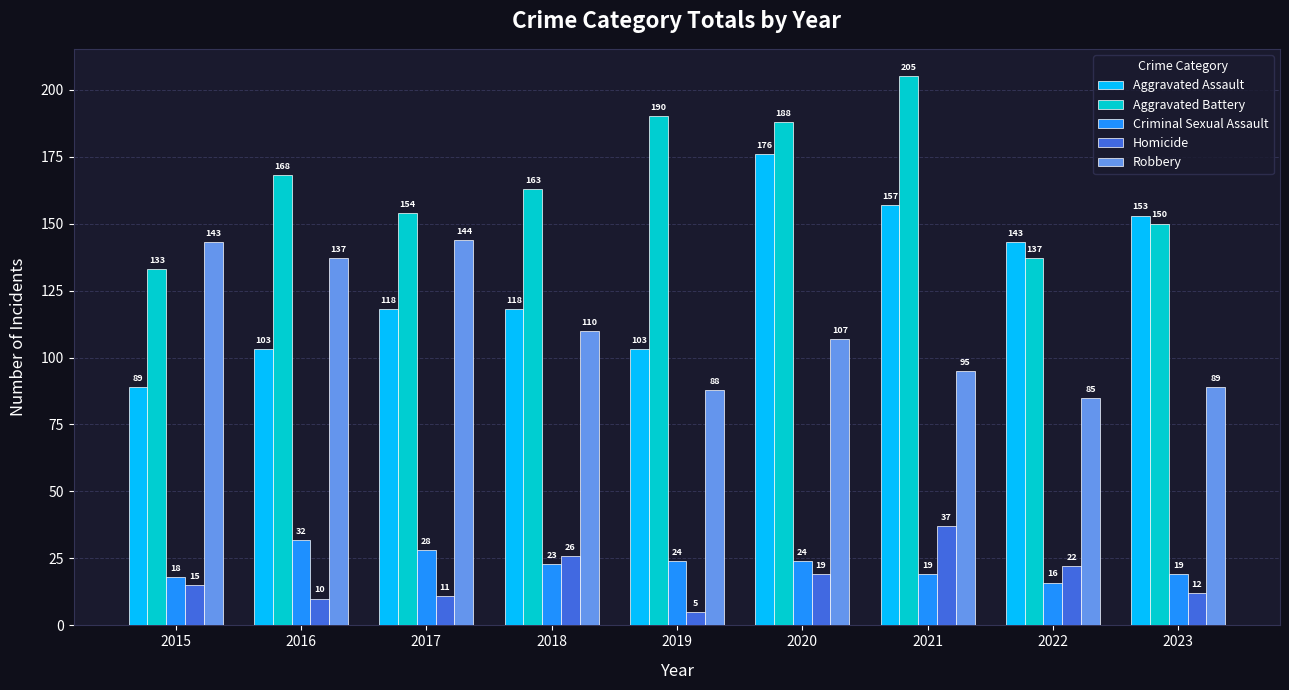

Are the bars horizontal?

No